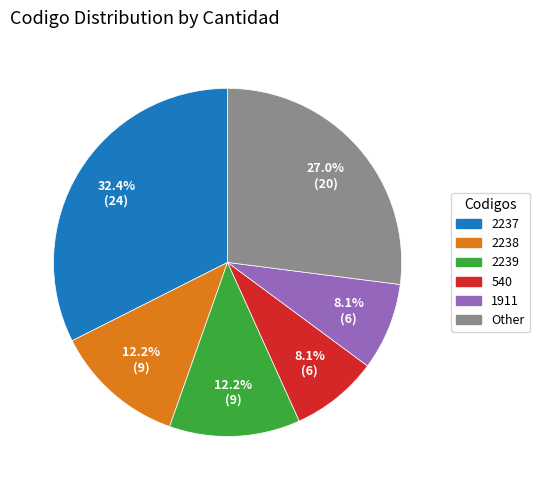

Does any single category account for the majority?

No